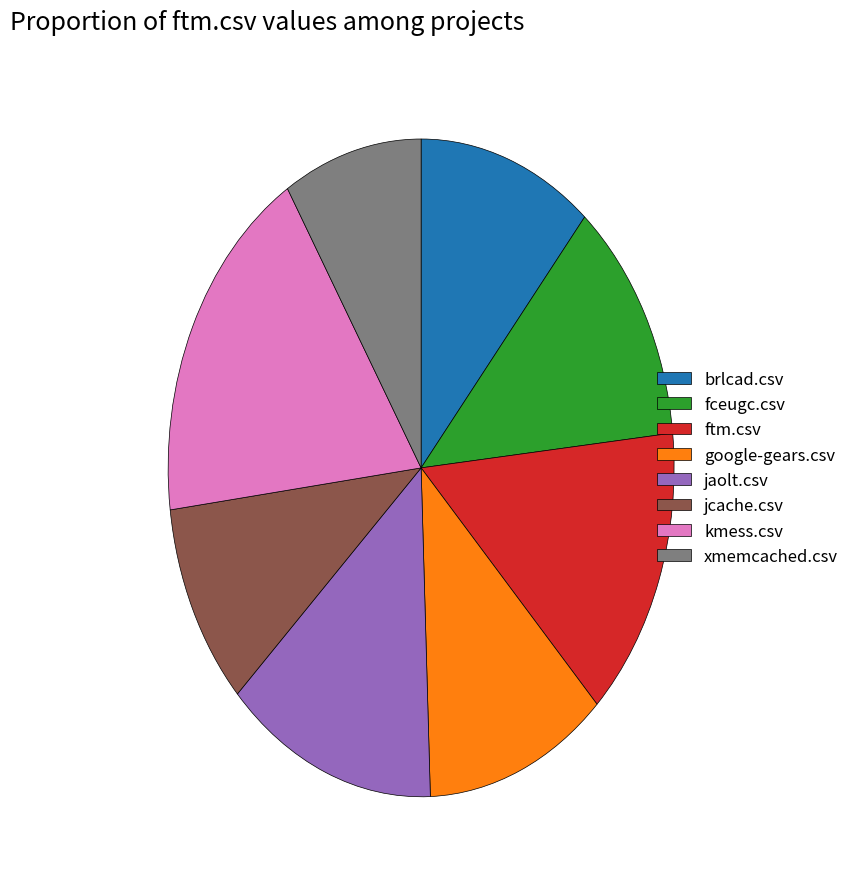

How many segments does this pie chart have?

8